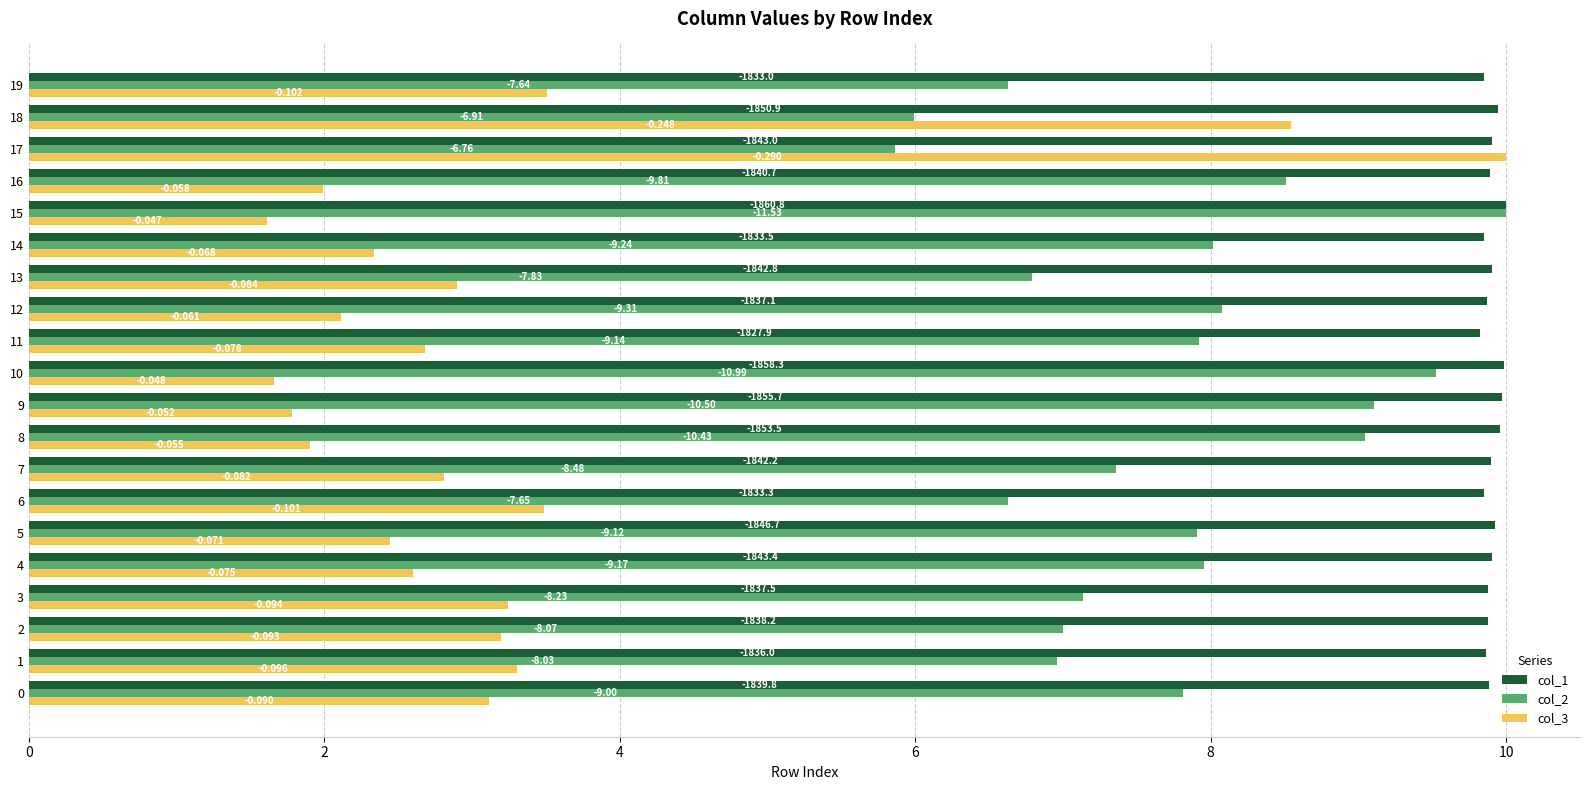

The value of col_1 at 11 is 9.8. True or false?

True